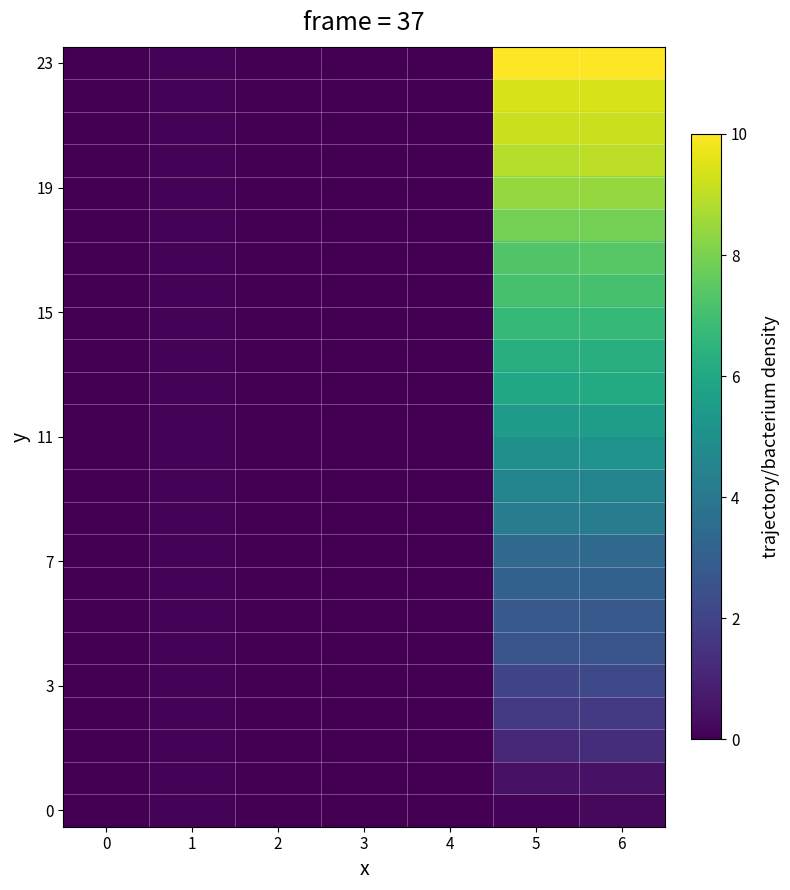

Count the number of data series in this chart.

24